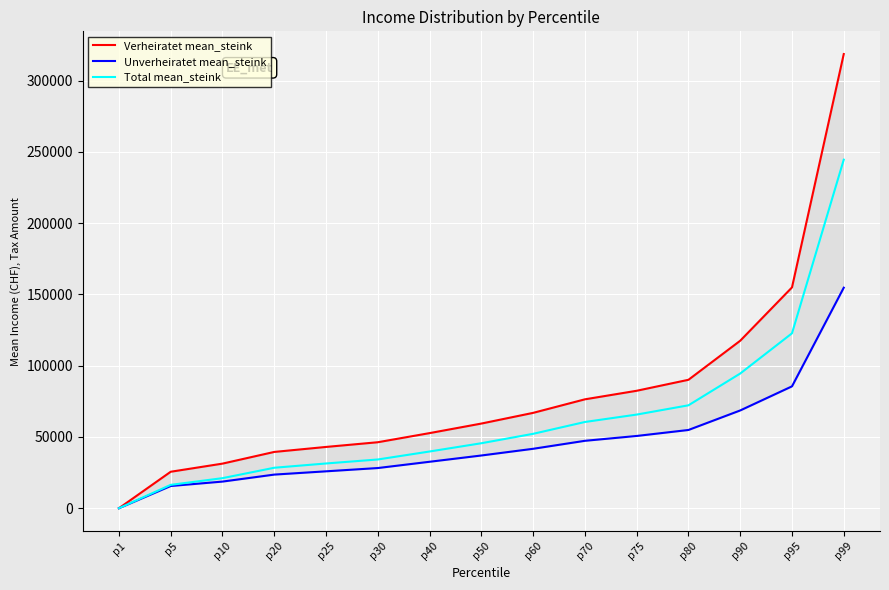

What is the sum of the Unverheiratet mean_steink values at p30 and p20?

51800